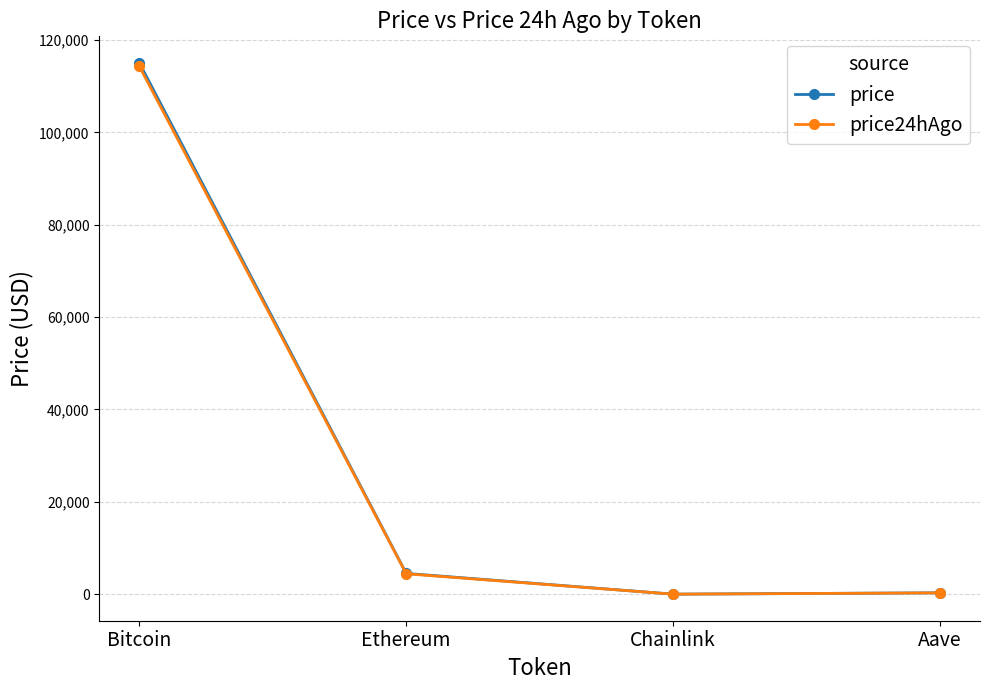

At how many categories does at least one series exceed 16702?

1